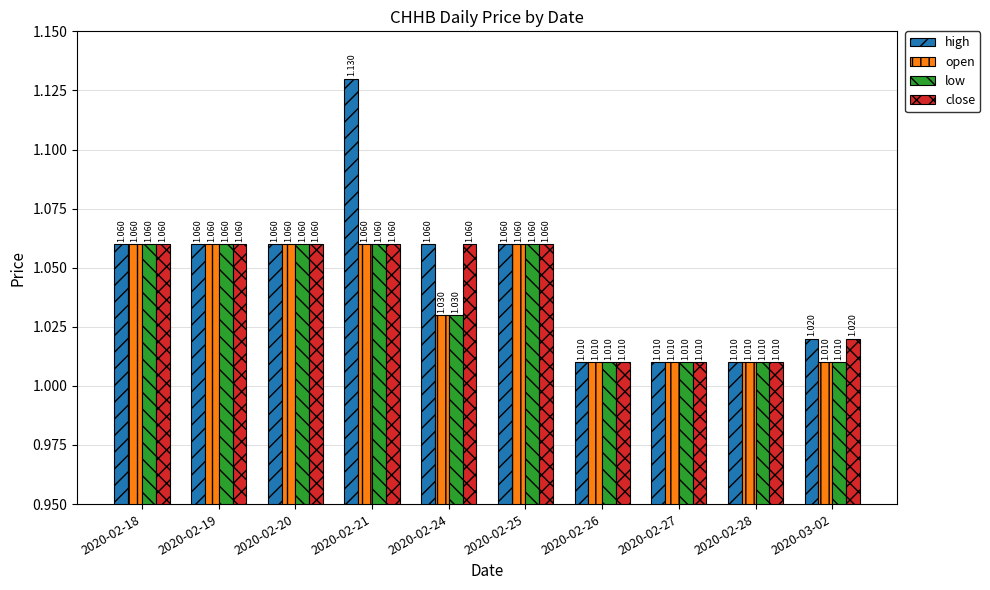

What is the label of the 1st bar from the left?

2020-02-18